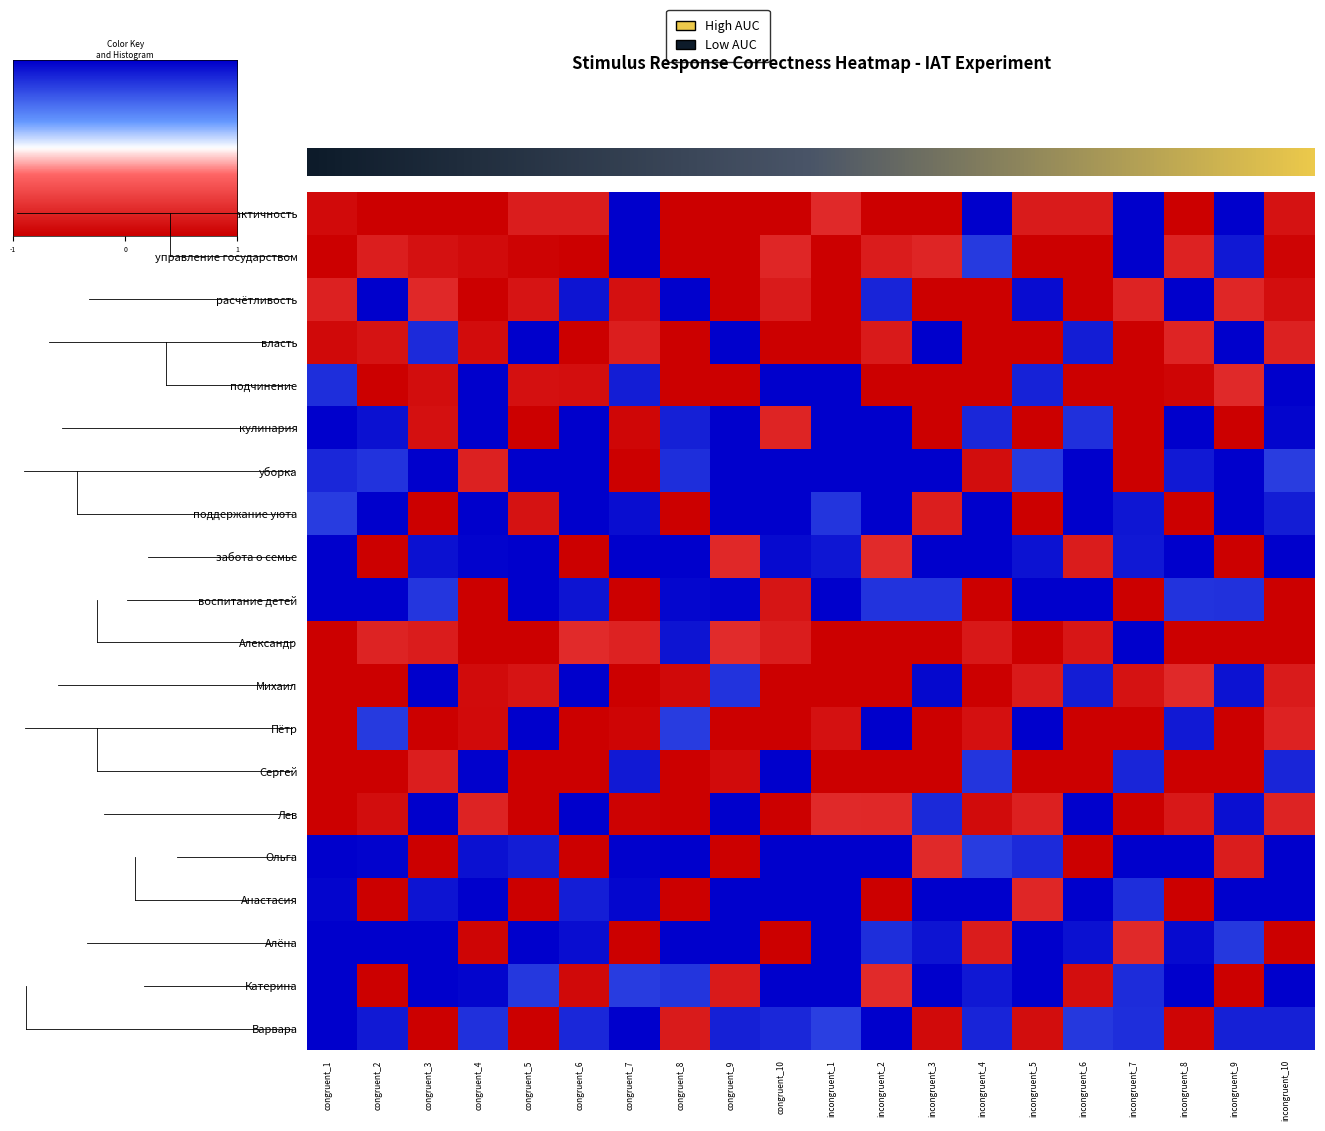

Between congruent_5 and incongruent_1, which series saw the biggest shift?

власть